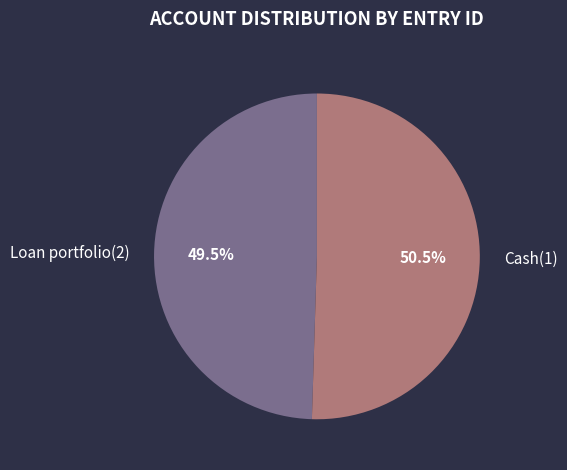

What portion of the pie excludes Cash(1)?

49.5%